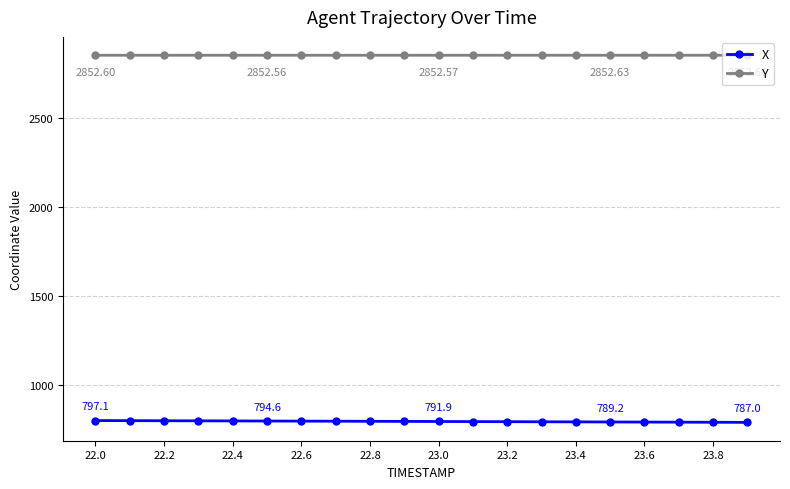

List the series in order of their peak value, highest first.

Y, X